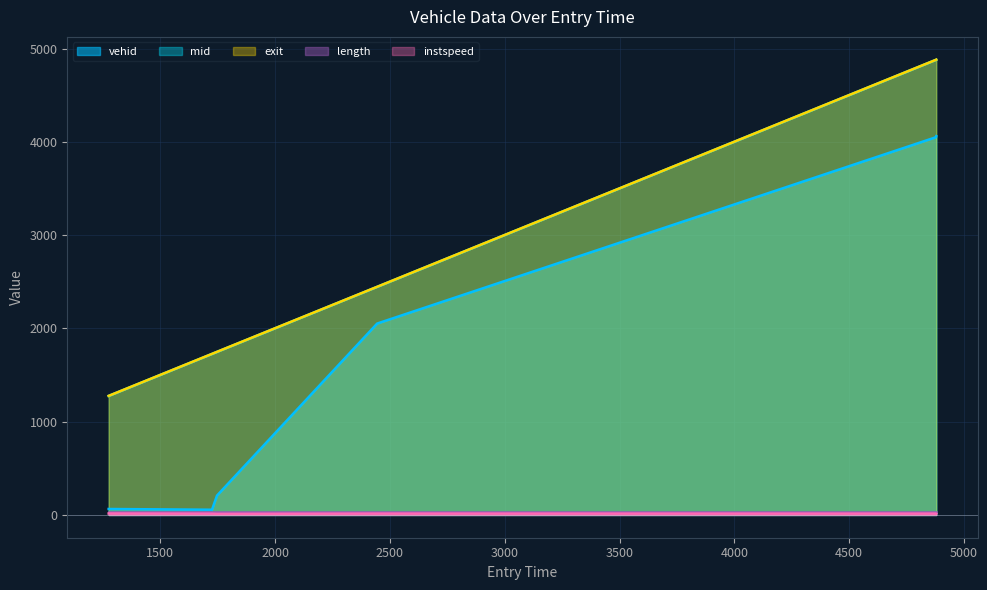

What is the value of the mid point at the 5th from the left?

4878.2